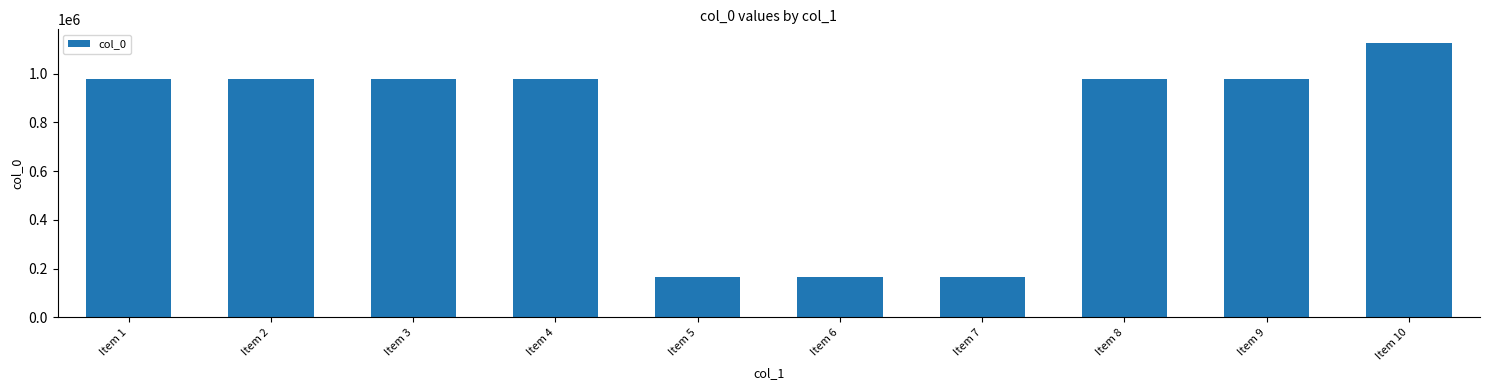

What is the smallest value displayed?

165564